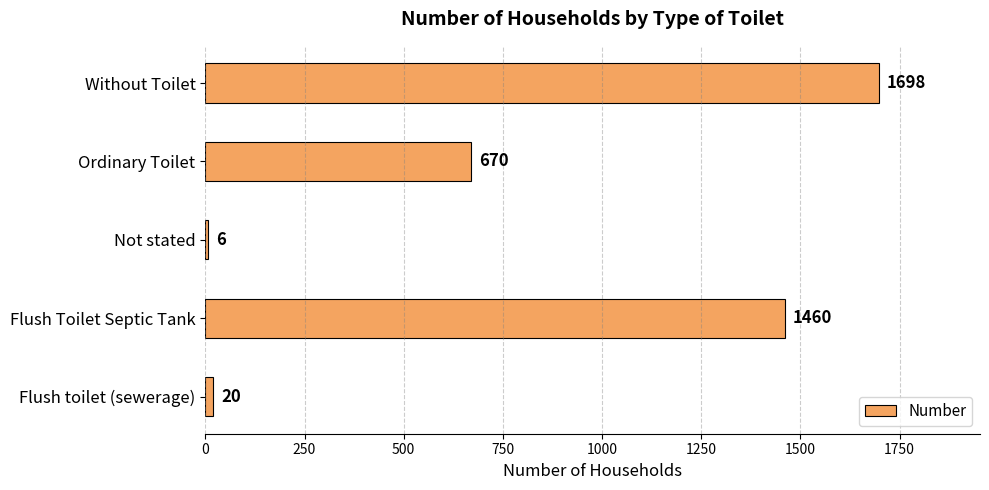

What is the minimum value shown in the chart?

6